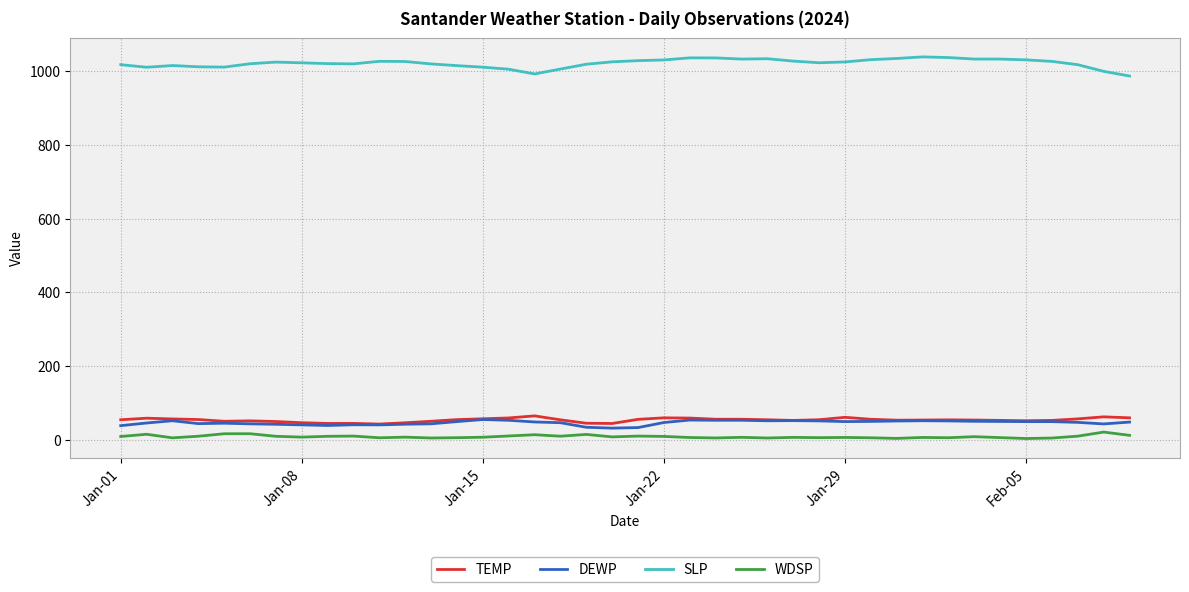

What is the highest value of the TEMP series?

64.6